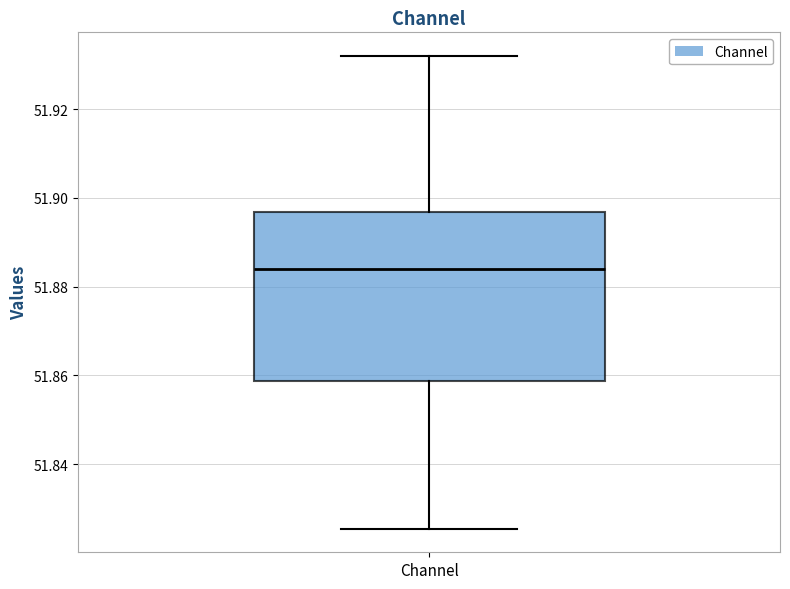

Transcribe this box plot: give where the median line is, the range the box spans, and where the two whiskers end, as read against the y-axis. The values are not printed on the chart, so give them approximately, as read against the axis.

median 51.884, box 51.858 to 51.896, whiskers 51.826 to 51.932